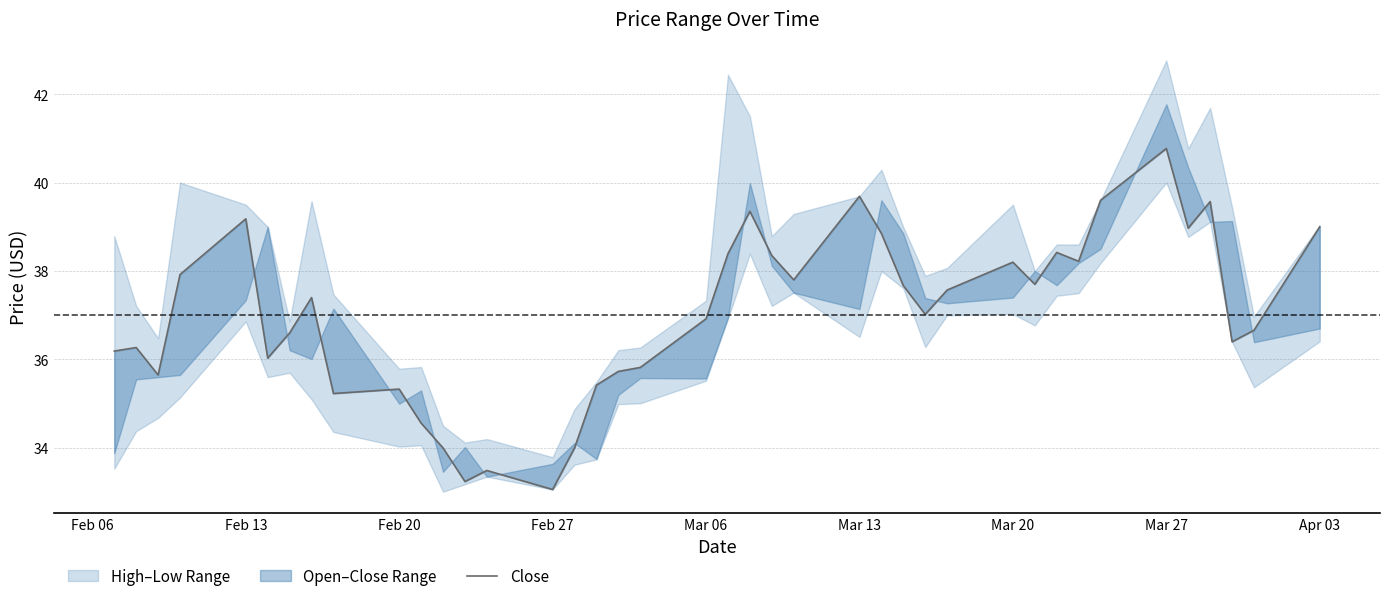

How many categories are shown in the chart?

40